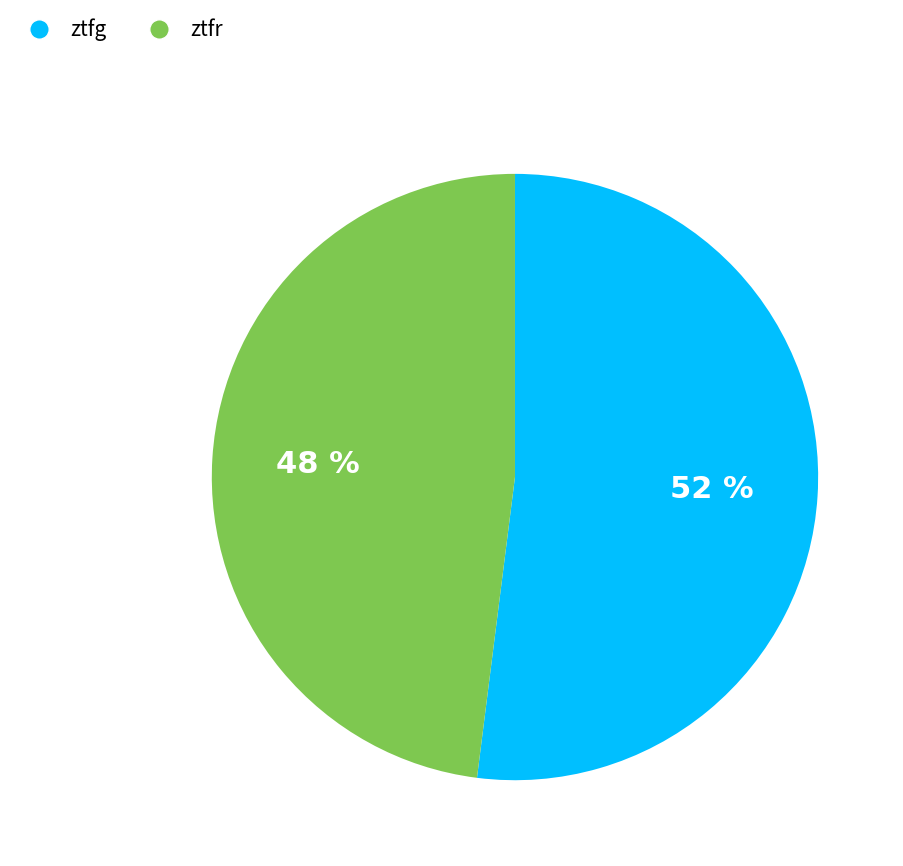

Which has a higher value, ztfr or ztfg?

ztfg